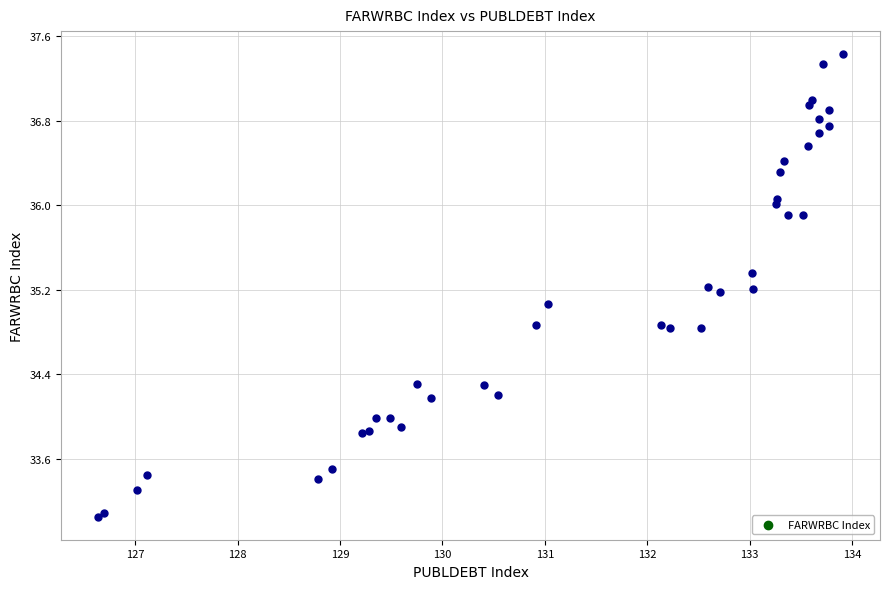

What Y value in the scatter plot is closest to 35?

35.1